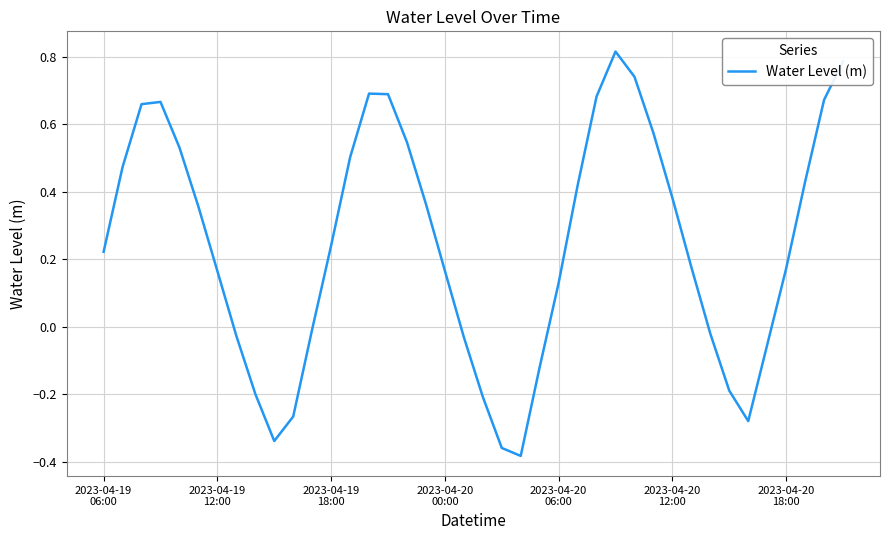

What is the difference between the maximum and minimum values?

1.2